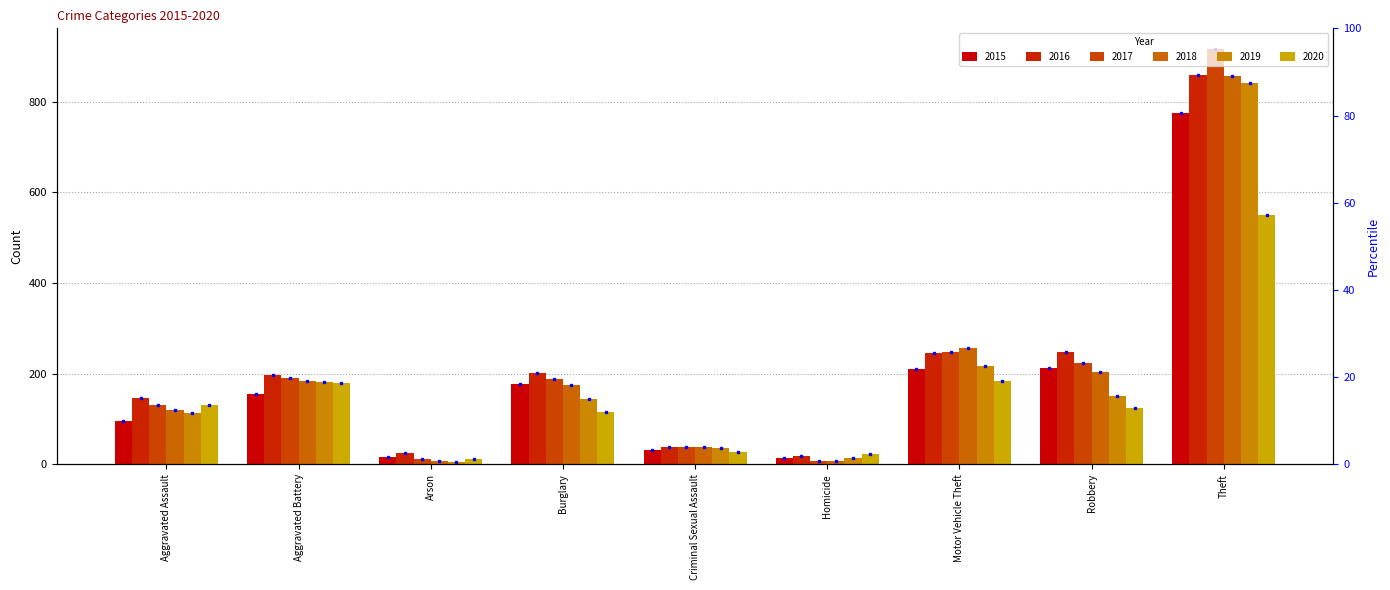

Reading left to right, what are all the values shown in this chart?

2015: Aggravated Assault=95	Aggravated Battery=154	Arson=15	Burglary=178	Criminal Sexual Assault=31	Homicide=13	Motor Vehicle Theft=211	Robbery=212	Theft=774
2016: Aggravated Assault=146	Aggravated Battery=196	Arson=25	Burglary=201	Criminal Sexual Assault=39	Homicide=18	Motor Vehicle Theft=245	Robbery=247	Theft=858
2017: Aggravated Assault=131	Aggravated Battery=191	Arson=12	Burglary=189	Criminal Sexual Assault=39	Homicide=8	Motor Vehicle Theft=247	Robbery=224	Theft=916
2018: Aggravated Assault=119	Aggravated Battery=183	Arson=8	Burglary=176	Criminal Sexual Assault=38	Homicide=8	Motor Vehicle Theft=256	Robbery=204	Theft=856
2019: Aggravated Assault=113	Aggravated Battery=182	Arson=6	Burglary=143	Criminal Sexual Assault=37	Homicide=14	Motor Vehicle Theft=216	Robbery=150	Theft=841
2020: Aggravated Assault=131	Aggravated Battery=180	Arson=12	Burglary=116	Criminal Sexual Assault=28	Homicide=22	Motor Vehicle Theft=184	Robbery=124	Theft=551